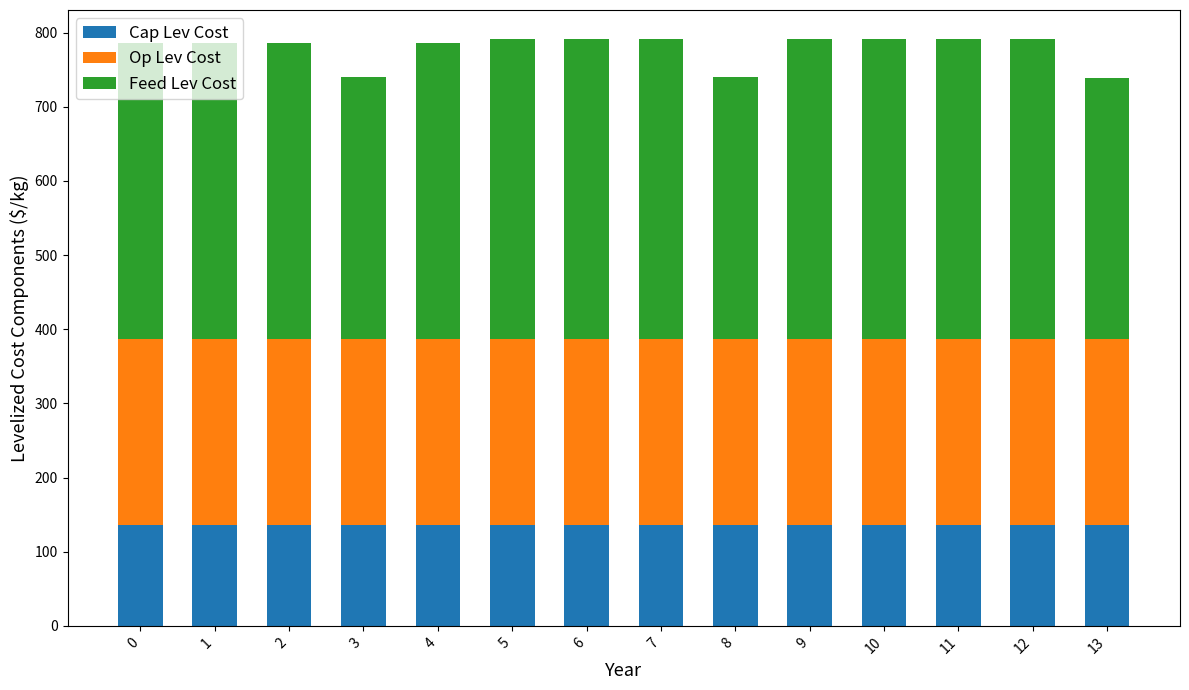

How many categories are shown in the chart?

14